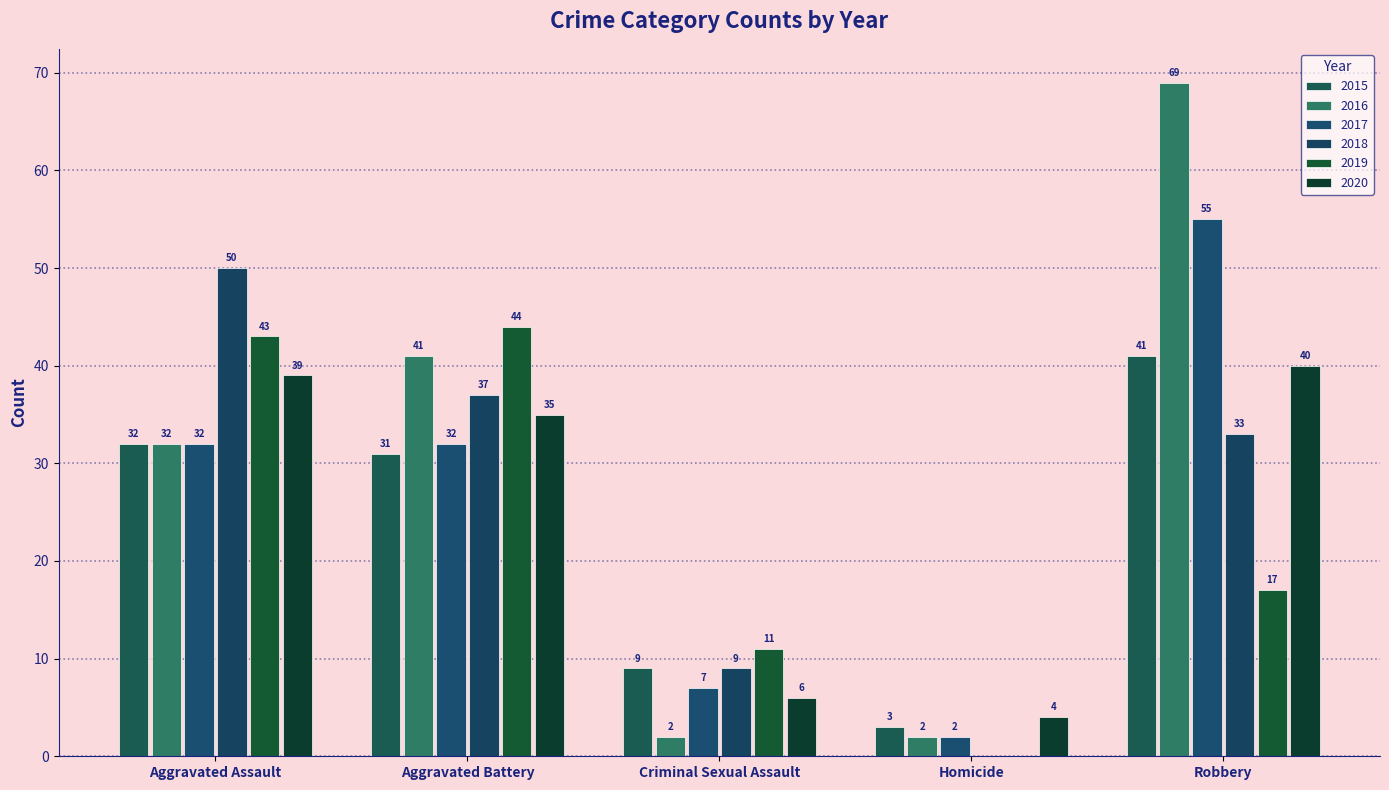

How many categories are shown in the chart?

5